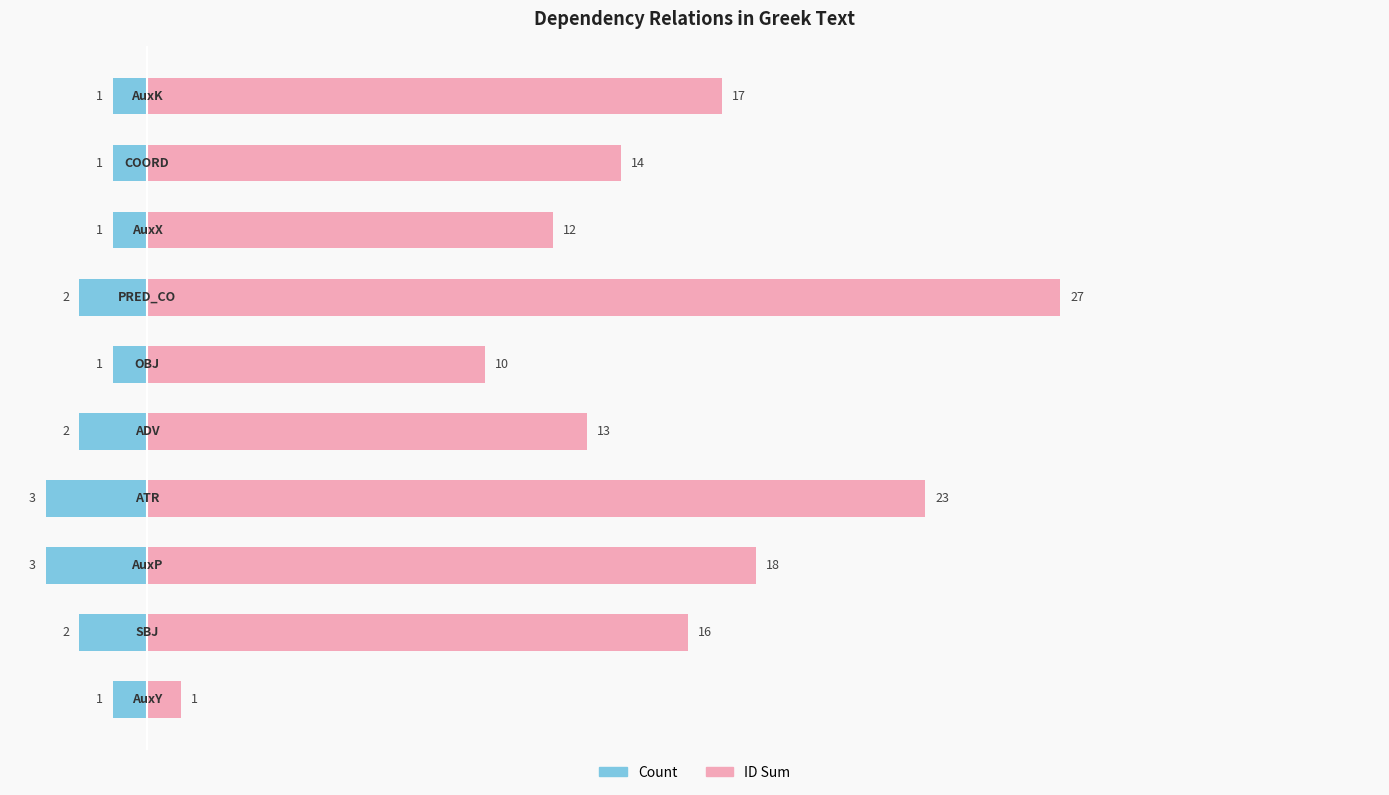

True or false: ID Sum has a value of 18 at 2.

True